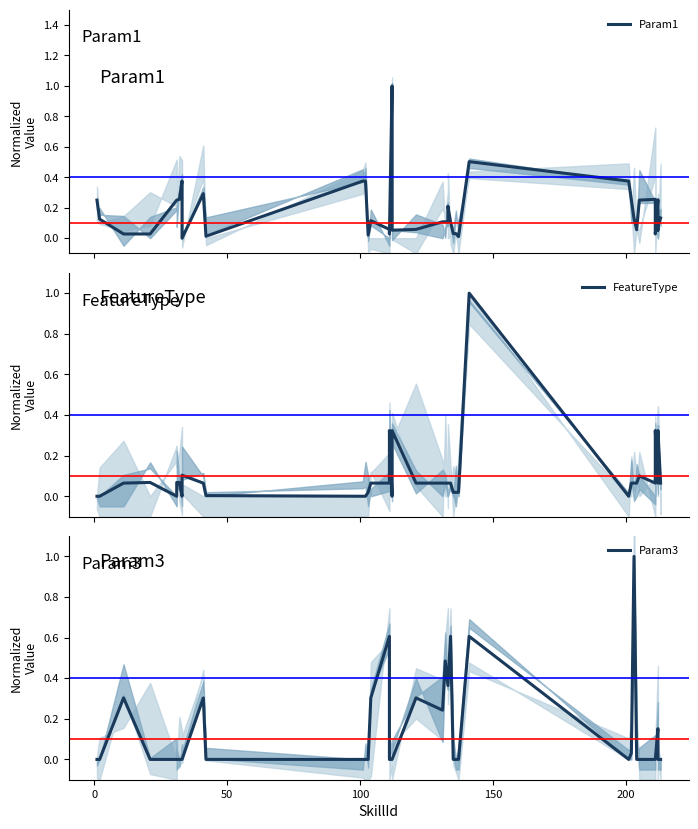

After their last crossing, which series has the higher values: Param3 or FeatureType?

FeatureType